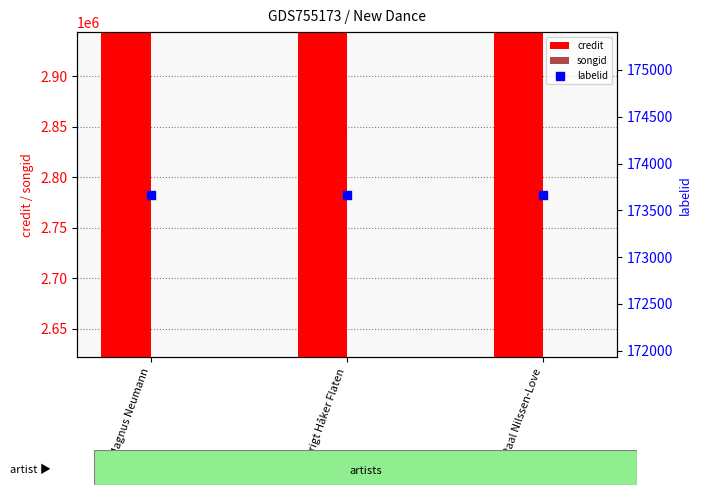

Which series has the largest total across all categories?

credit